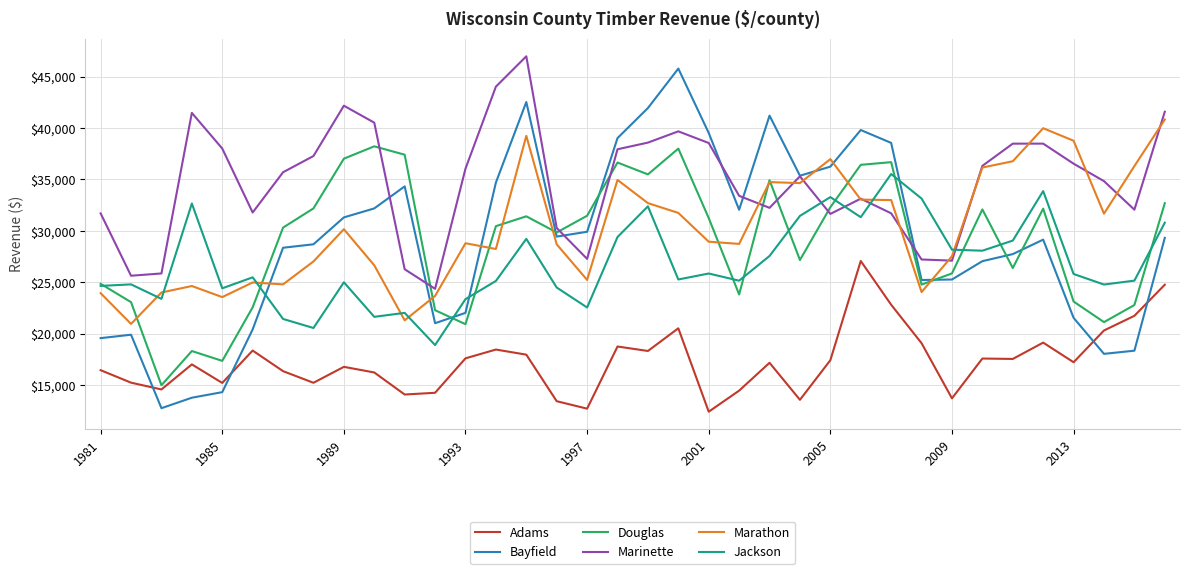

What is the minimum value for Bayfield?

12748.4